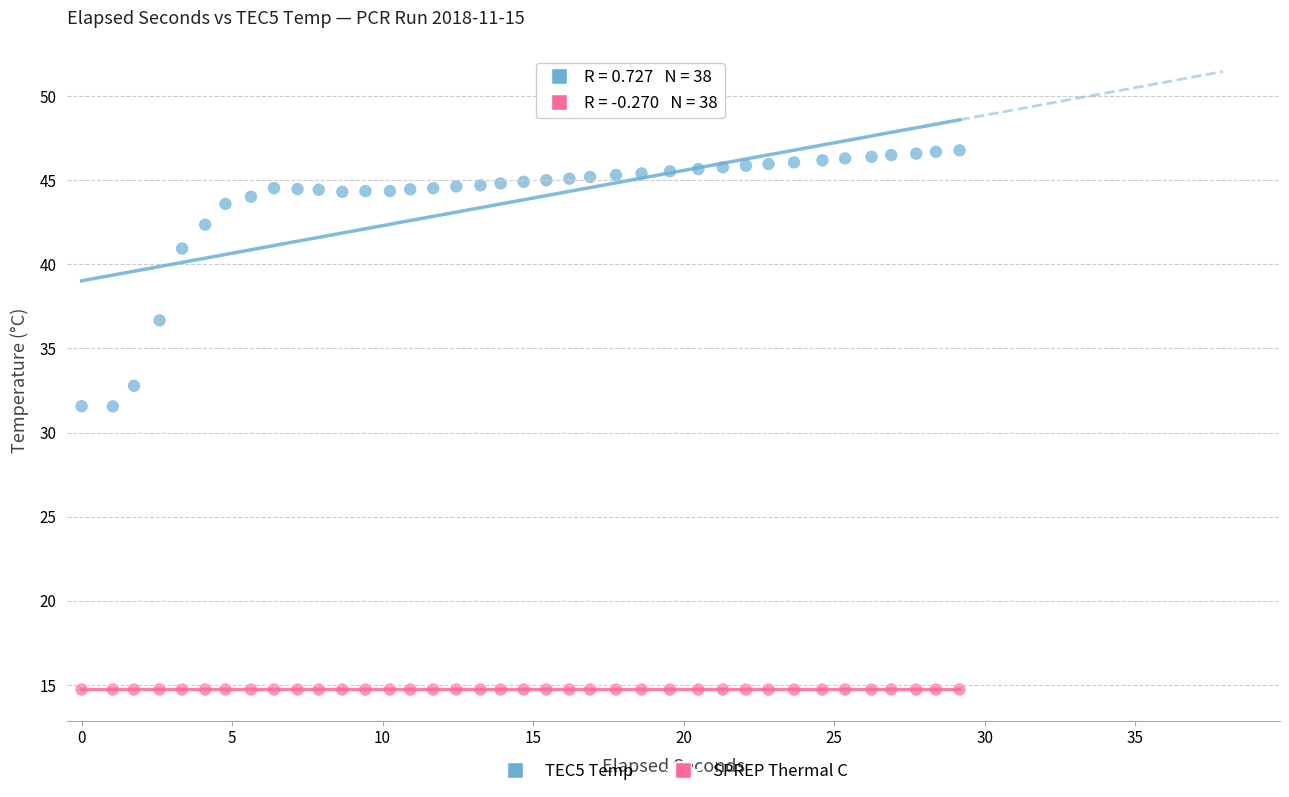

Which series reaches the minimum Y coordinate?

SPREP Thermal C